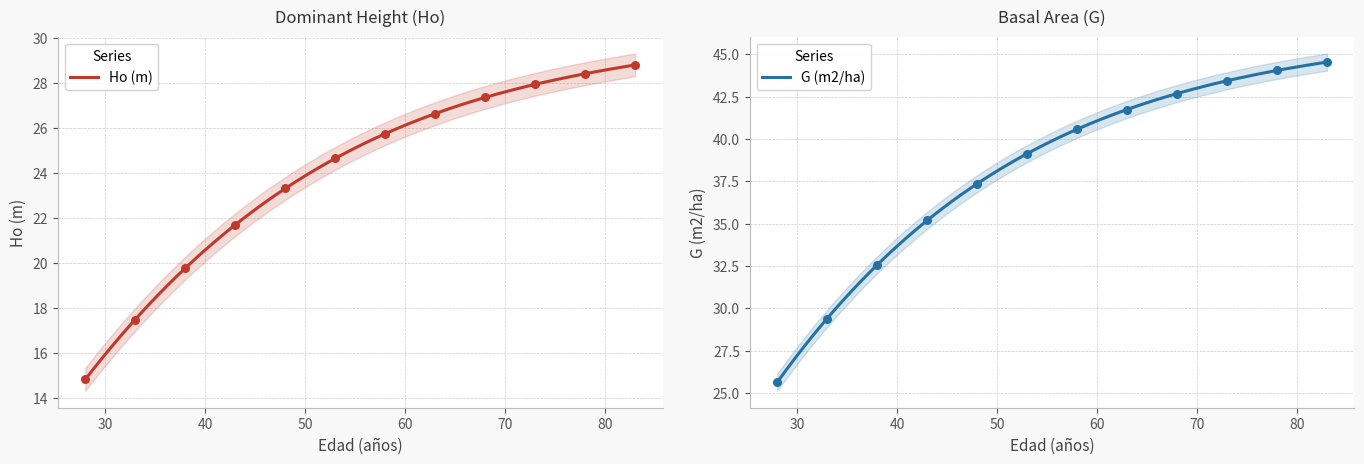

Is the value of Ho (m) at 63 greater than the value of G (m2/ha) at 68?

No